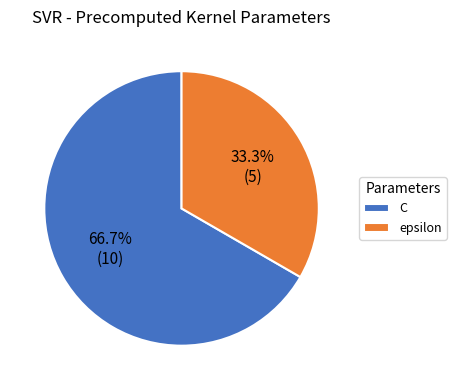

Which has a higher value, epsilon or C?

C